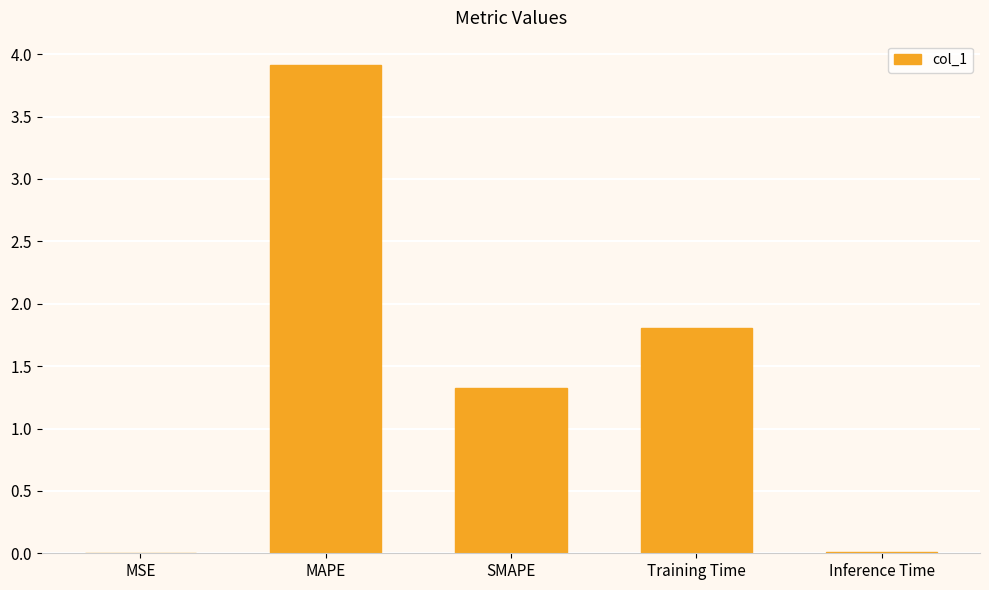

What is the difference between the values at Training Time and Inference Time?

1.8